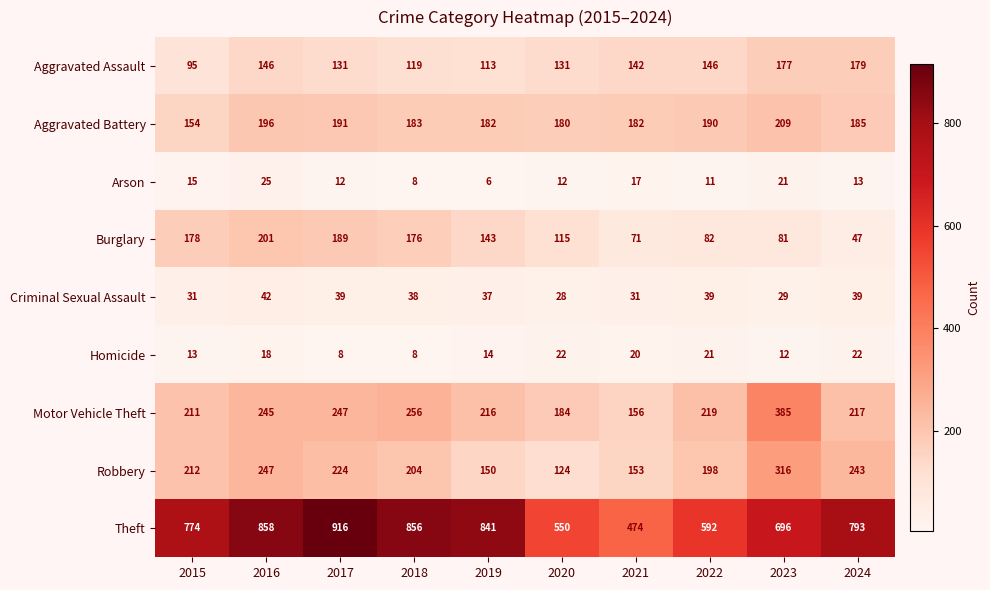

The value of Criminal Sexual Assault at 2022 is 39. True or false?

True